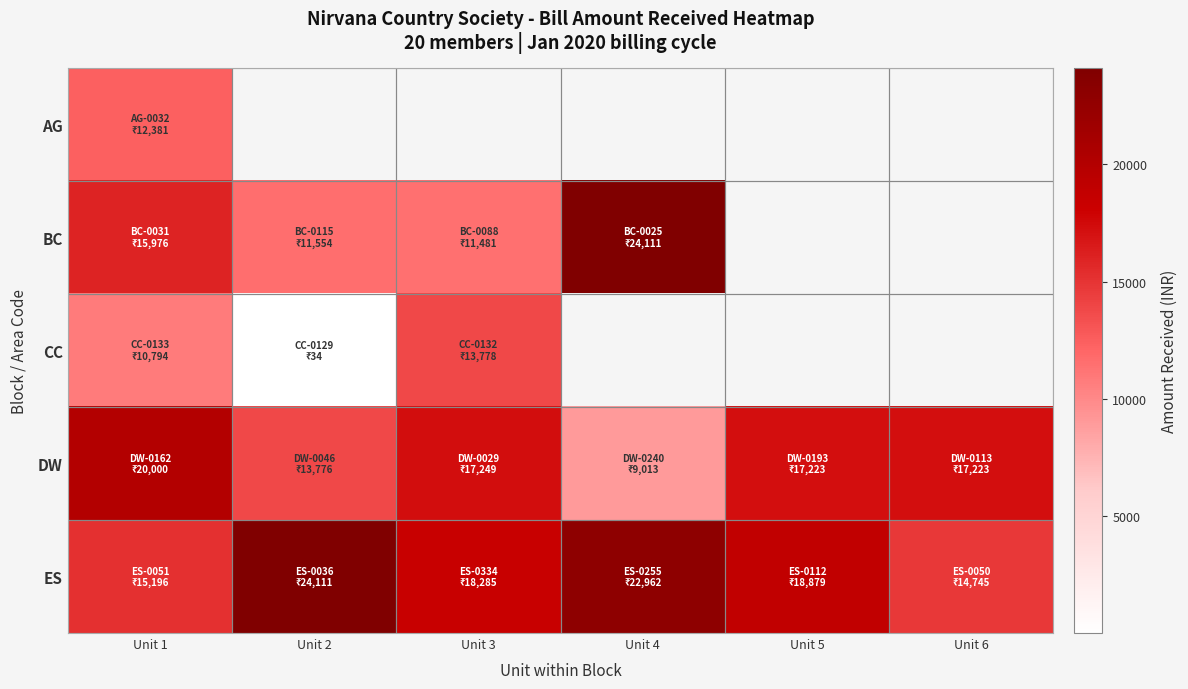

Which category has the highest value in the CC series?

Unit 3